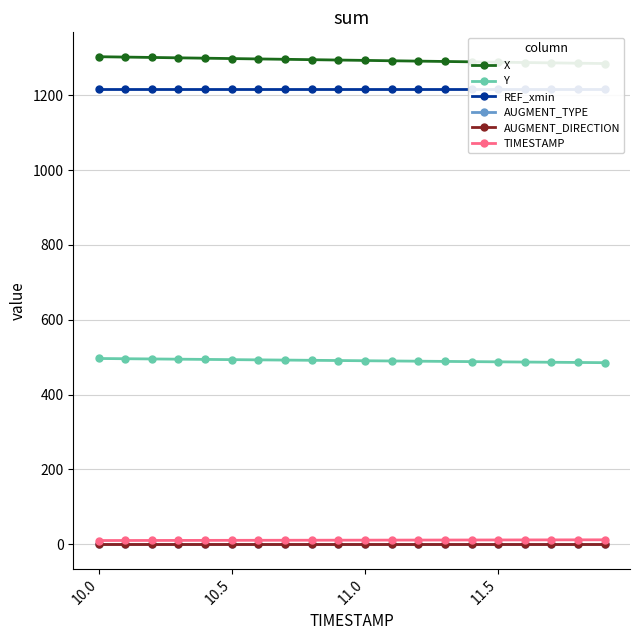

Is it true that TIMESTAMP equals 3.6 at 10.5?

False